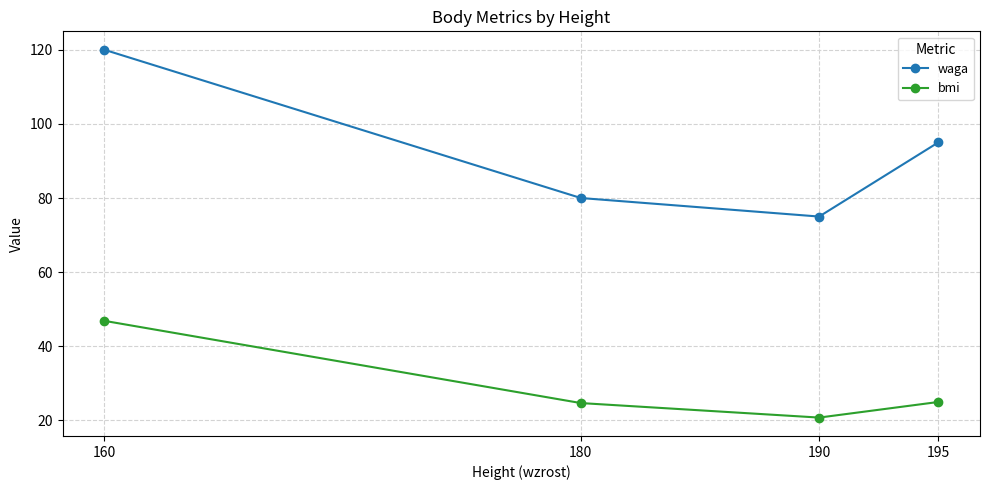

Which label corresponds to the largest value in the chart?

160